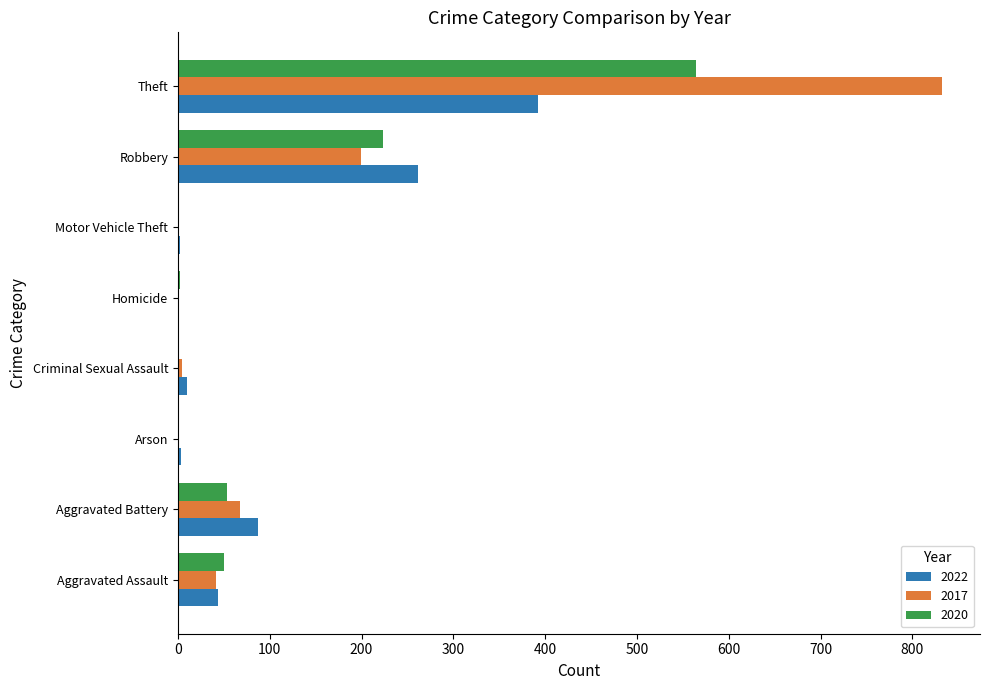

What is the sum of the 2020 values at Theft and Aggravated Assault?

614